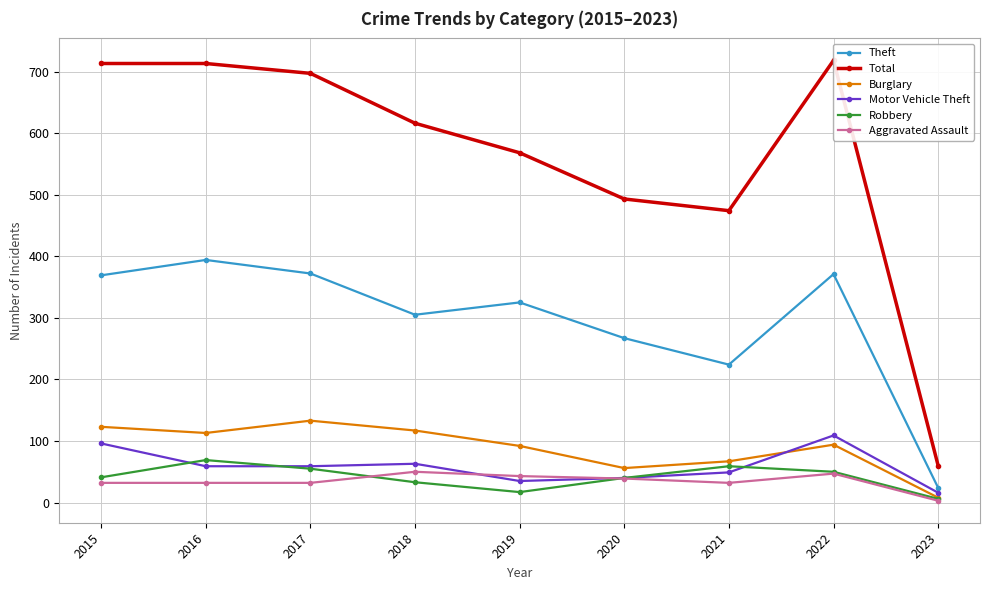

How many data points in Motor Vehicle Theft are less than 59?

4